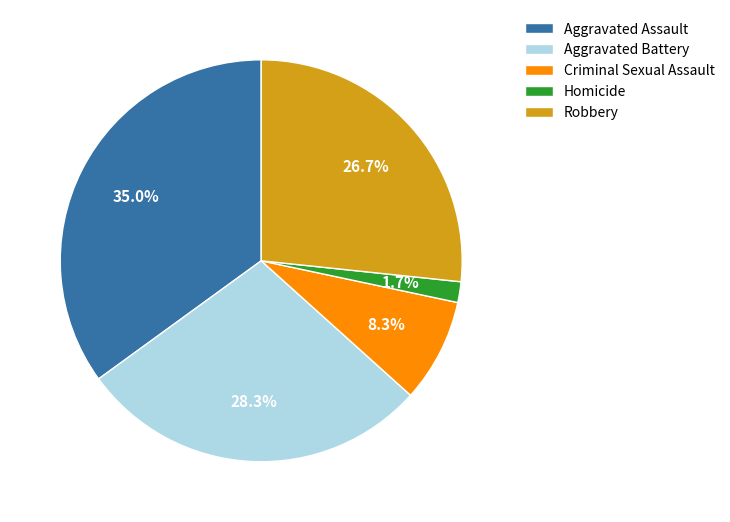

Is it true that Aggravated Assault is 20% of the pie?

False